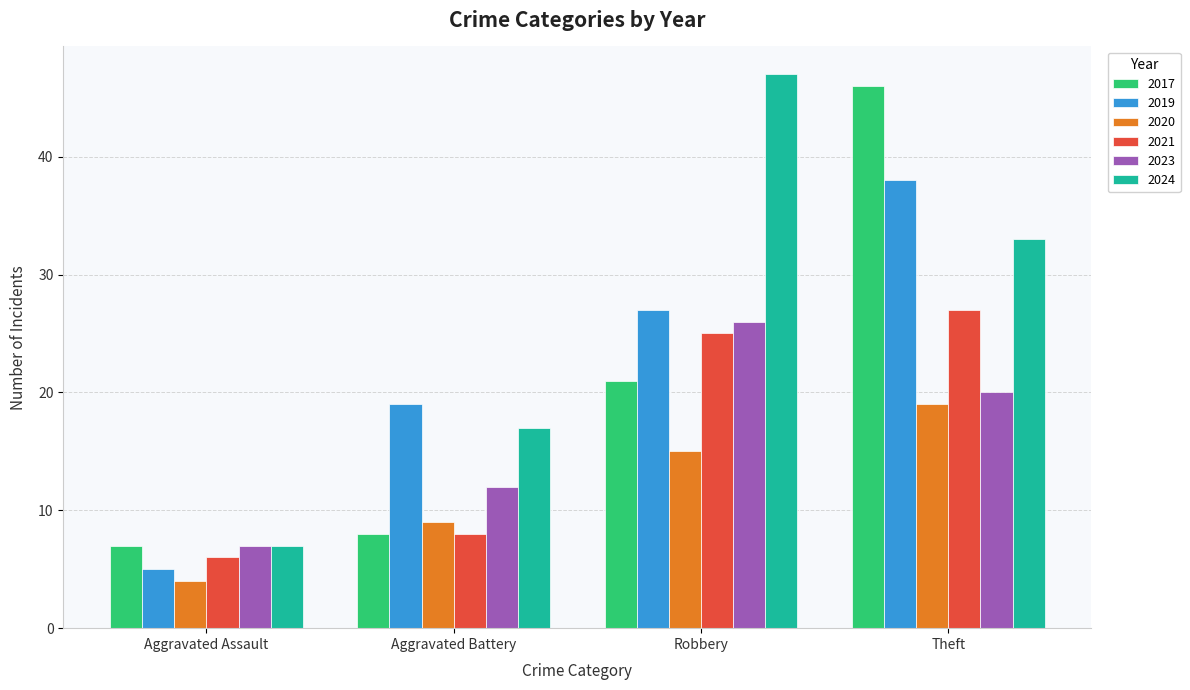

What value does the 2023 series have at Aggravated Assault, to the nearest 10?

10